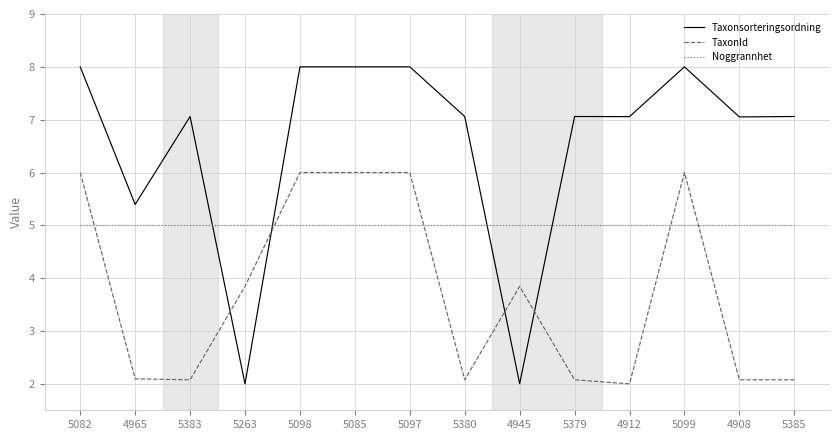

Is the value of TaxonId at 5263 greater than the value of Noggrannhet at 4912?

No